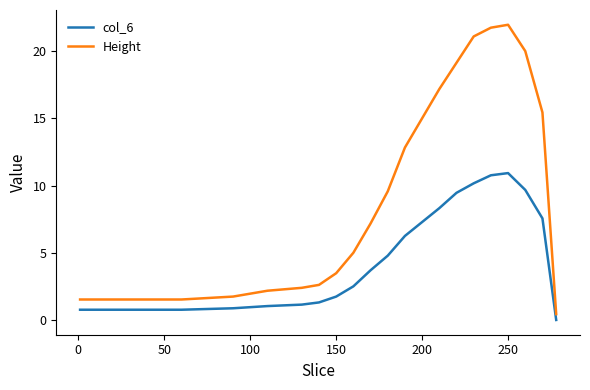

List the series in order of their overall mean, lowest first.

col_6, Height